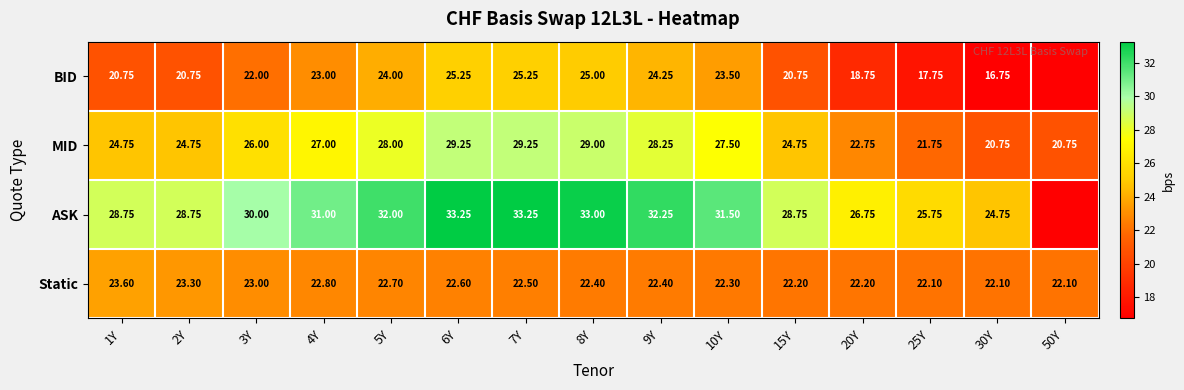

What is the difference between the maximum and minimum values in the MID series?

8.5